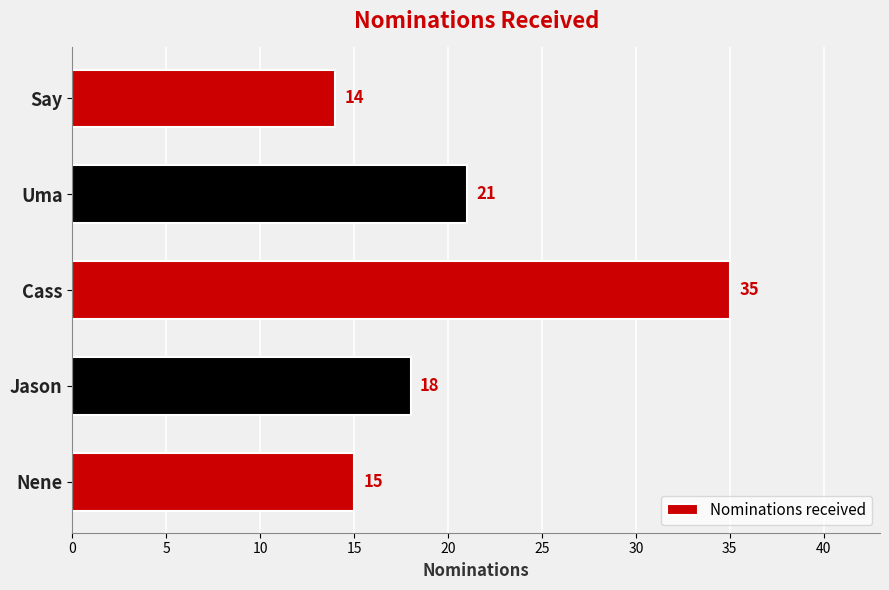

What is the sum of all values?

103